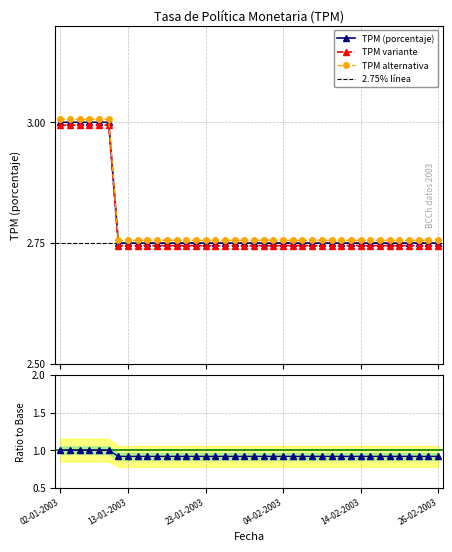

The value at 29-01-2003 is 0.4. True or false?

False